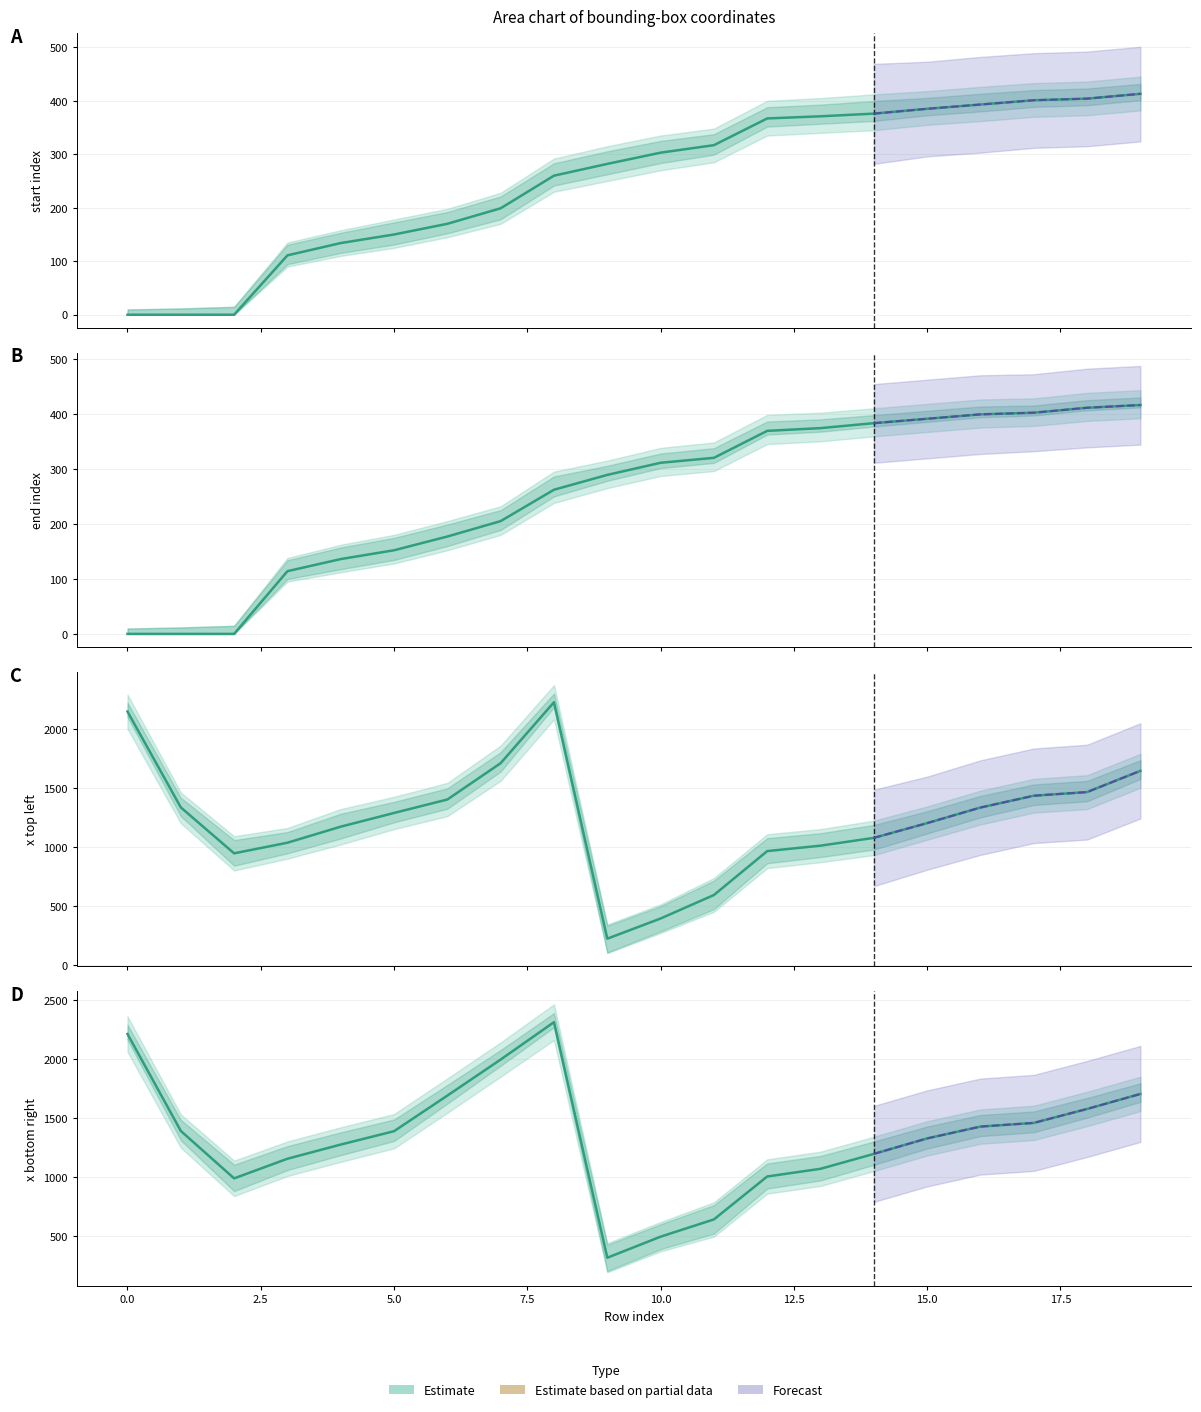

True or false: start_index and x_bottom_right cross at least once.

False